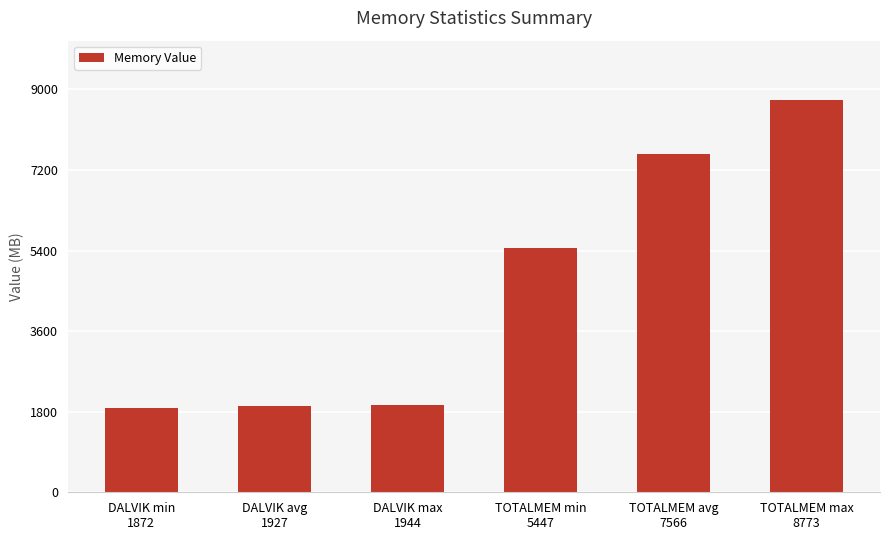

Where is the data nearest to the value 5322?

TOTALMEM min
5447